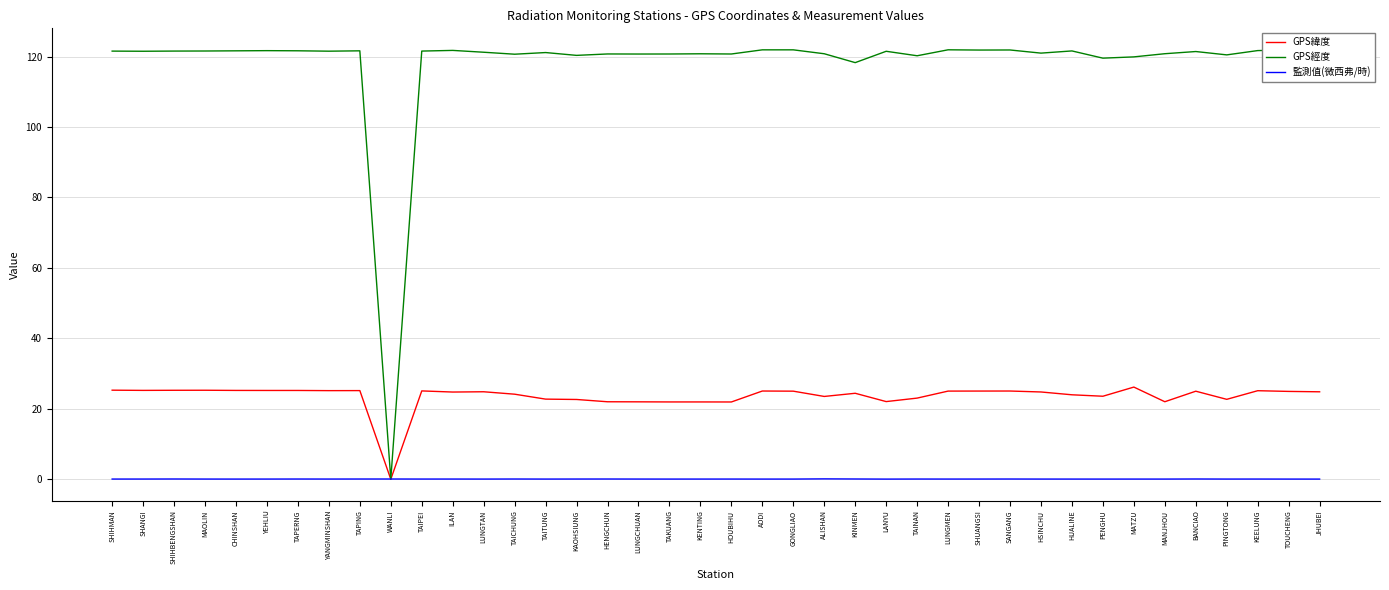

After their last crossing, which series has the higher values: 監測值(微西弗/時) or GPS緯度?

GPS緯度